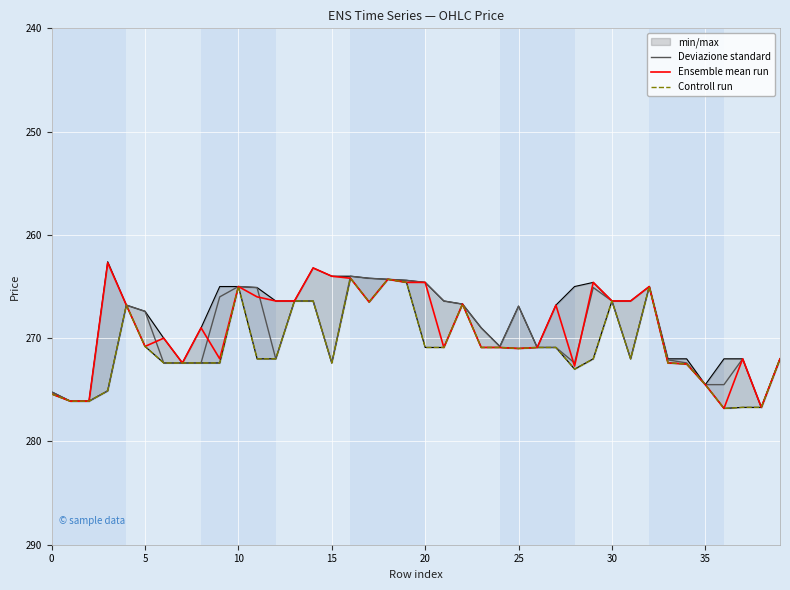

What is the minimum value for Deviazione standard?

264.0